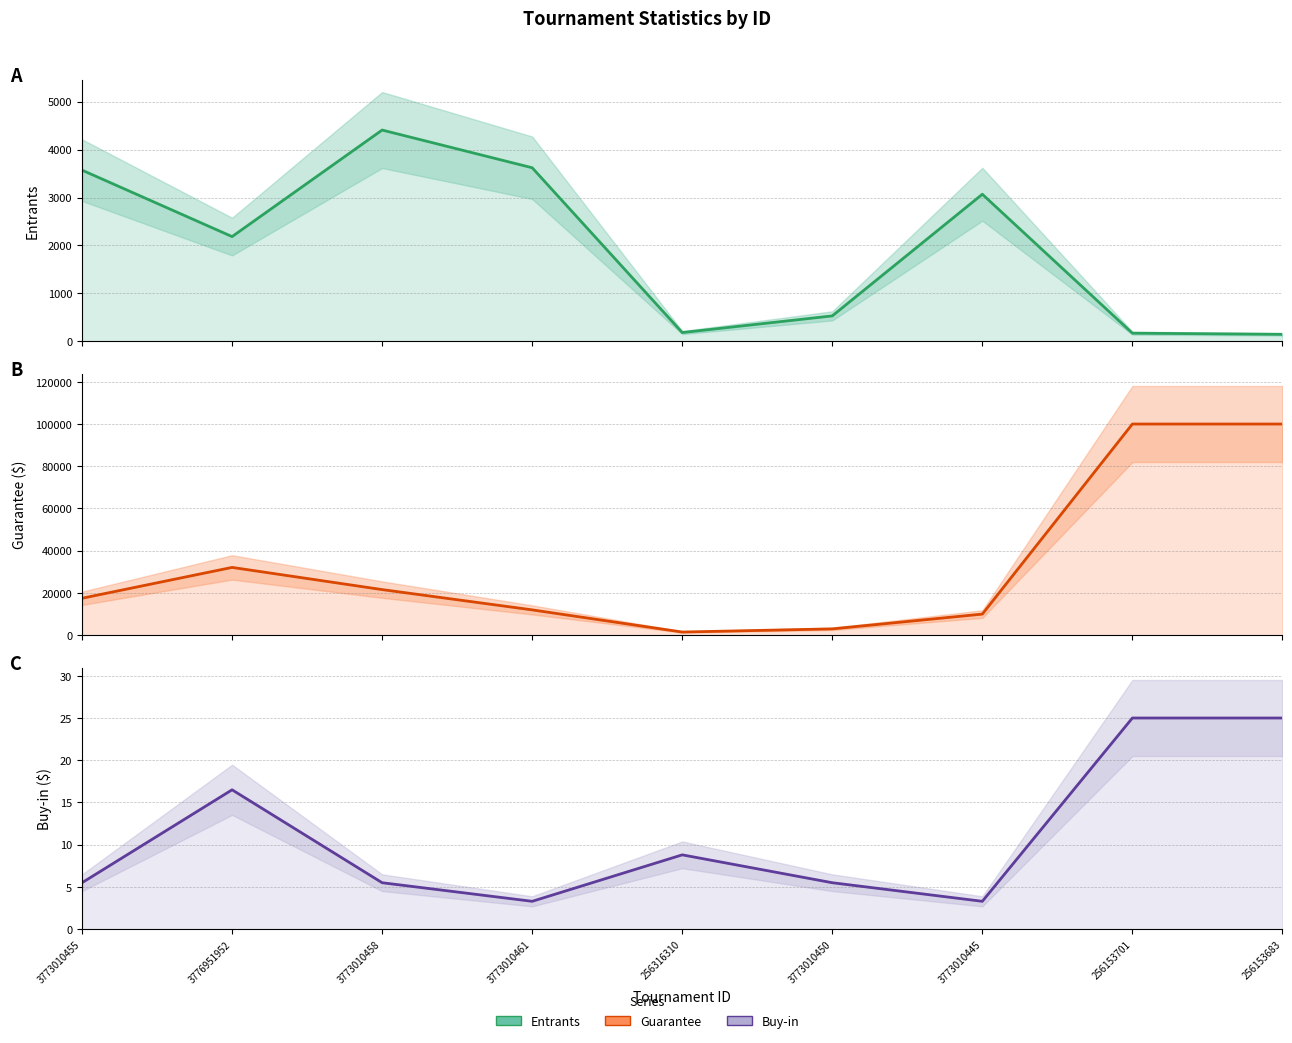

What are all the series names shown in the legend?

Entrants, Guarantee, Buy-in